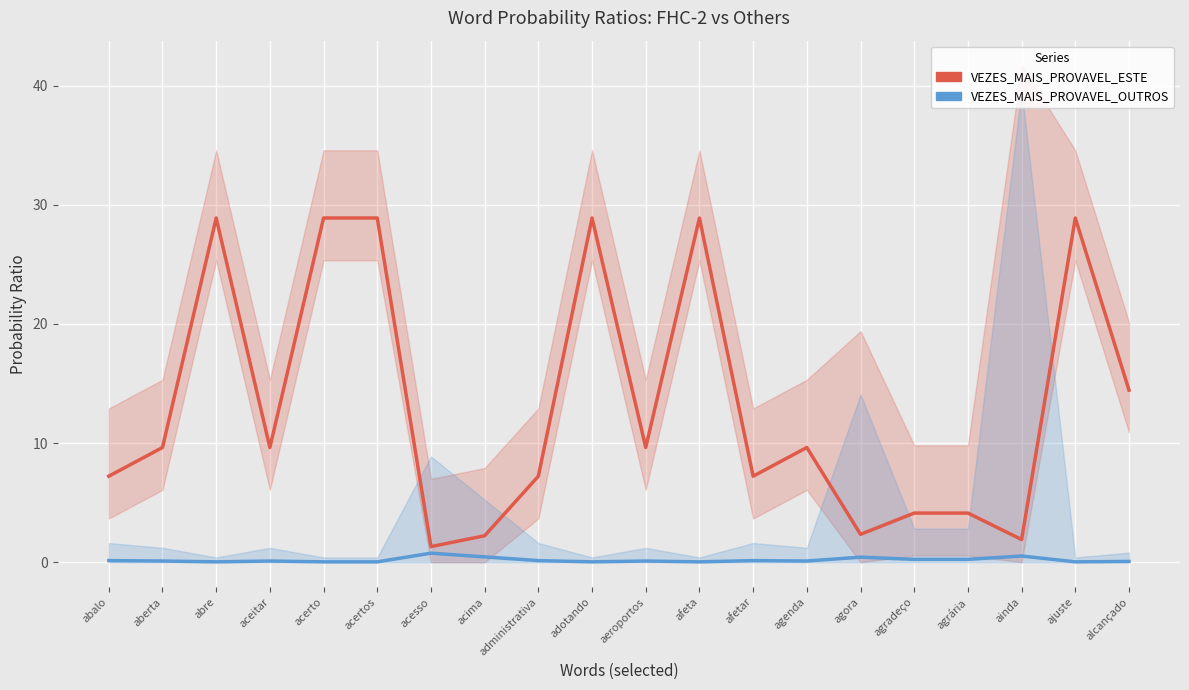

What are all the series names shown in the legend?

VEZES_MAIS_PROVAVEL_ESTE, VEZES_MAIS_PROVAVEL_OUTROS